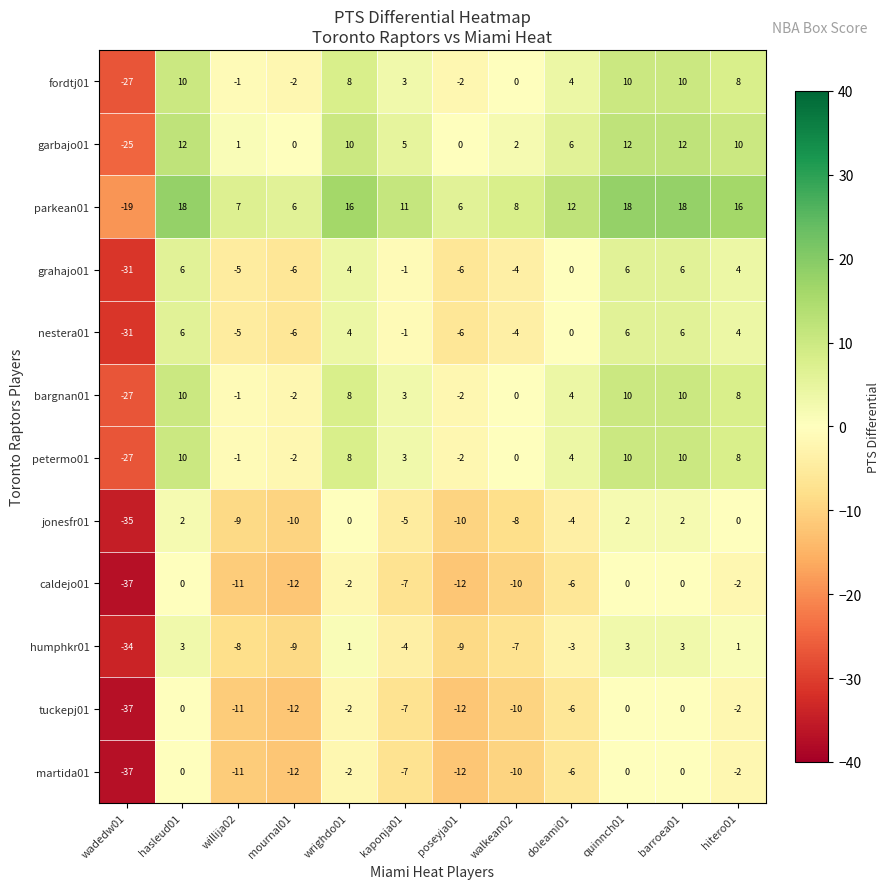

The tuckepj01 series shows 18 at quinnch01. True or false?

False